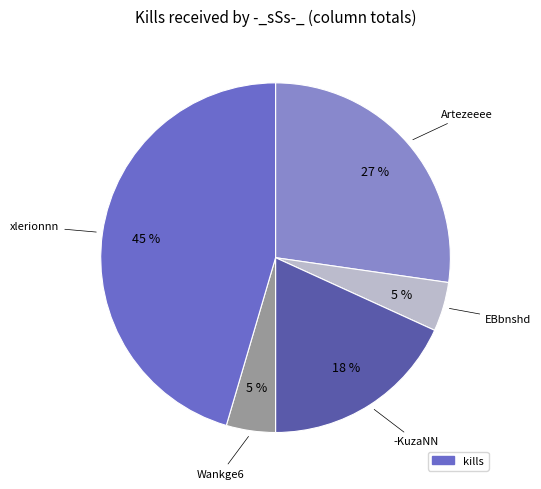

Does any single category account for the majority?

No